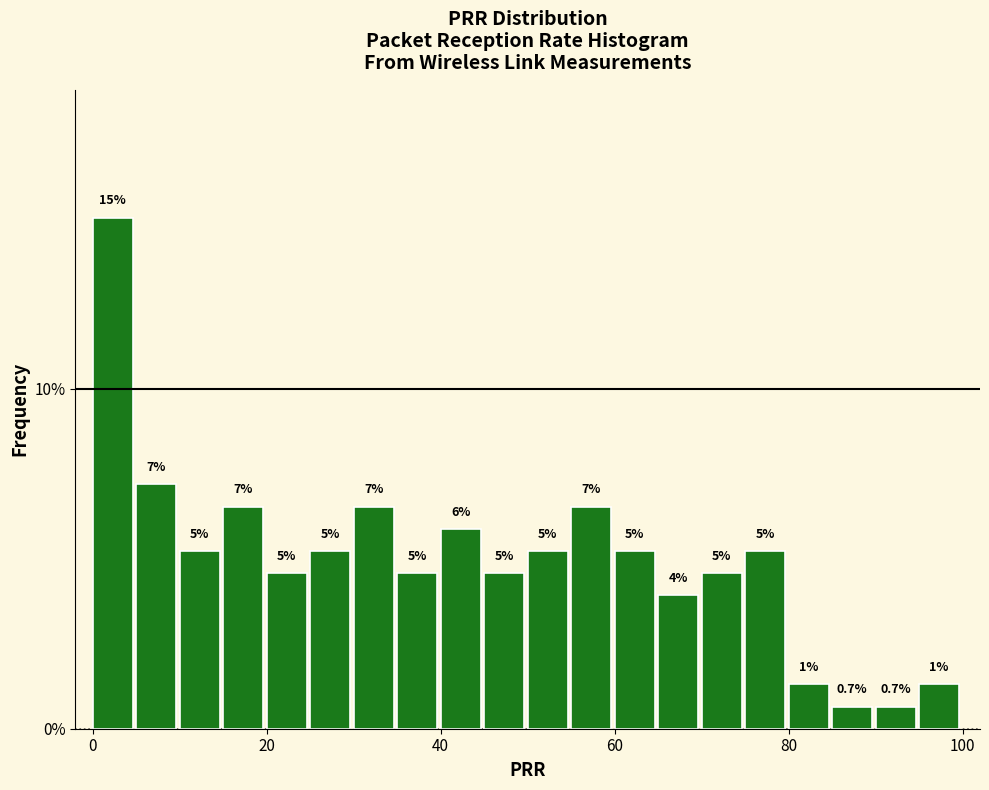

Around what value on the x-axis is the tallest bar? Give the approximate position of its centre, as read against the axis.

2